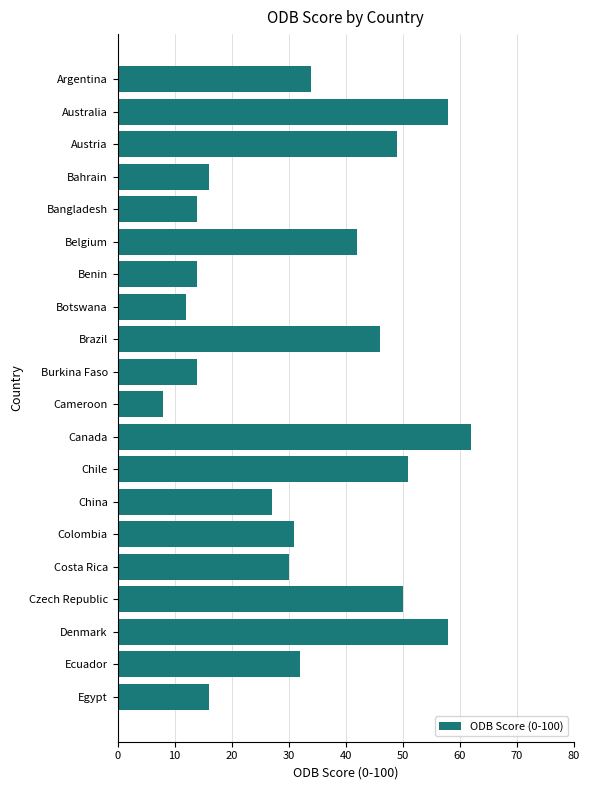

Reading top to bottom, extract all data points from this chart.

Argentina=34	Australia=58	Austria=49	Bahrain=16	Bangladesh=14	Belgium=42	Benin=14	Botswana=12	Brazil=46	Burkina Faso=14	Cameroon=8	Canada=62	Chile=51	China=27	Colombia=31	Costa Rica=30	Czech Republic=50	Denmark=58	Ecuador=32	Egypt=16